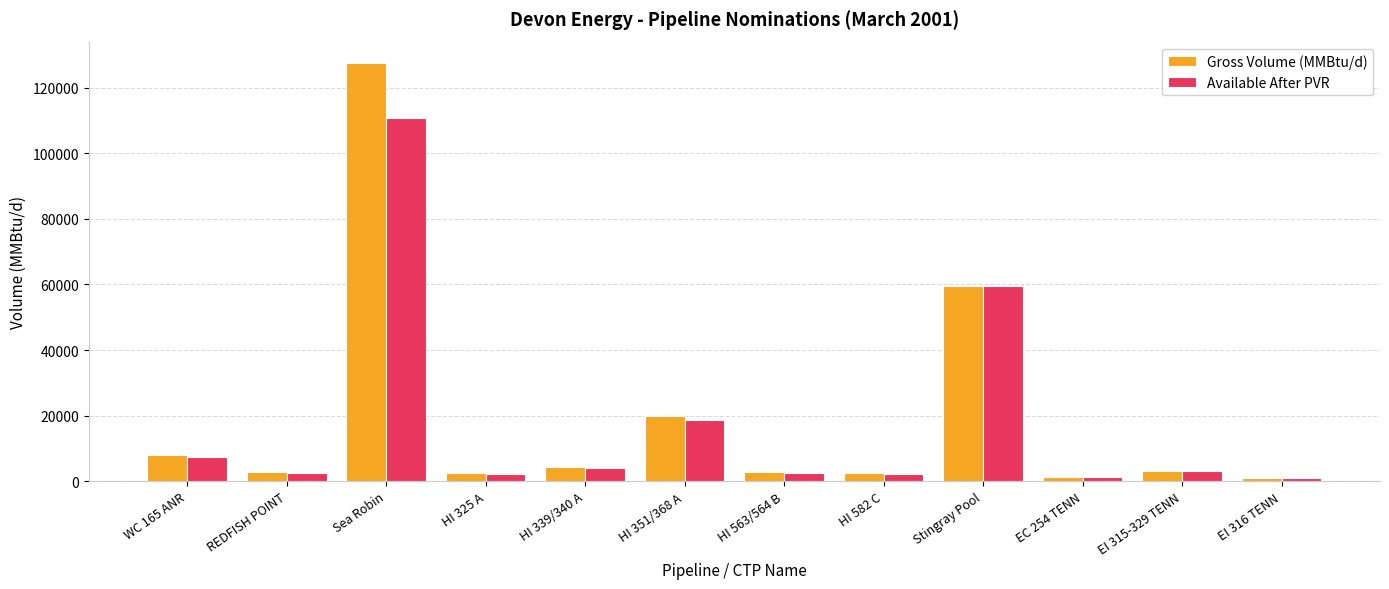

Which series has the largest range (max minus min)?

Gross Volume (MMBtu/d)